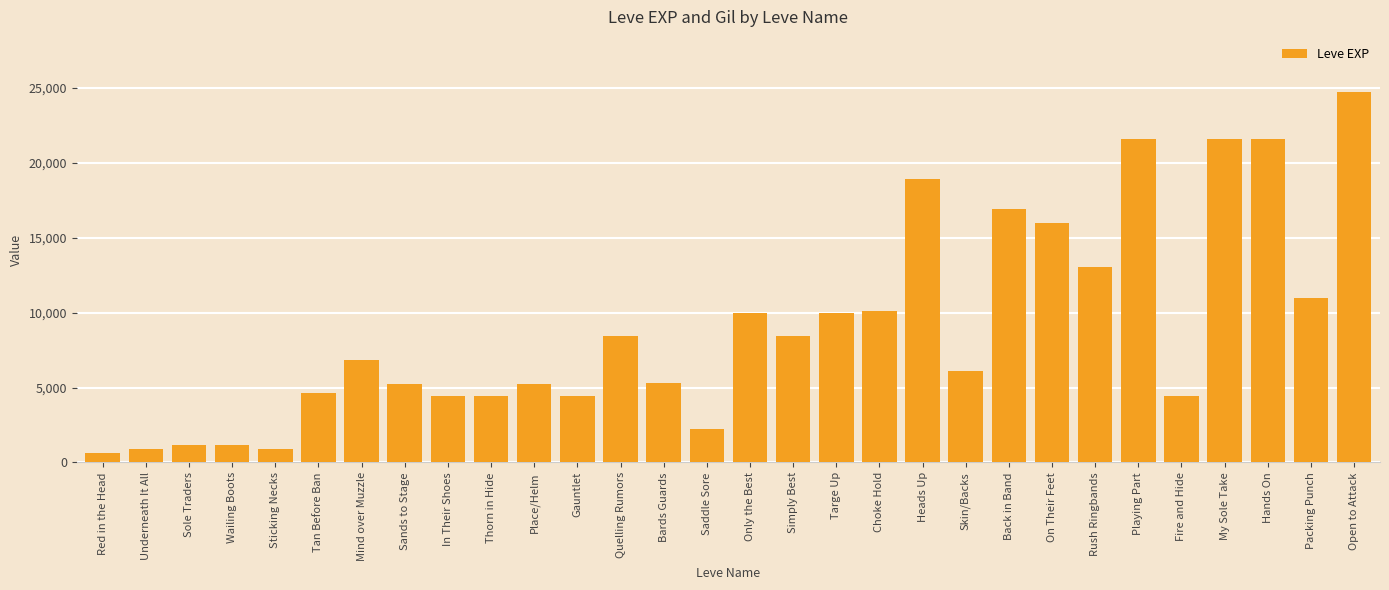

Read the value at Sticking Necks.

900